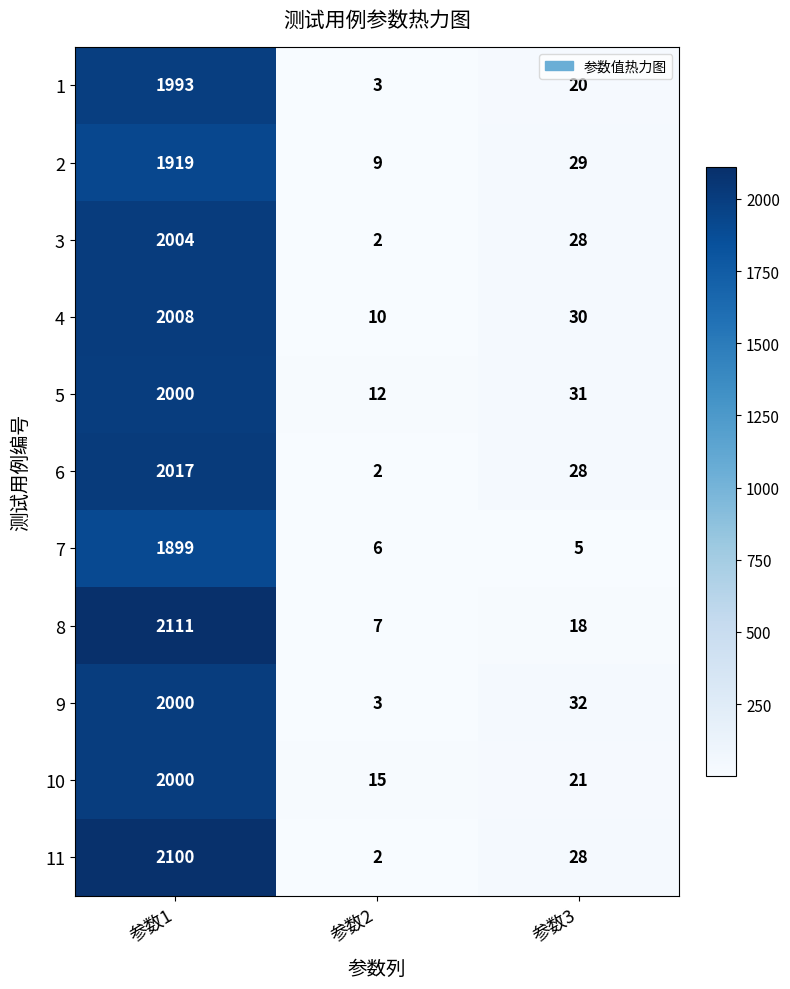

List the labels in order of 4 value, largest first.

参数1, 参数3, 参数2